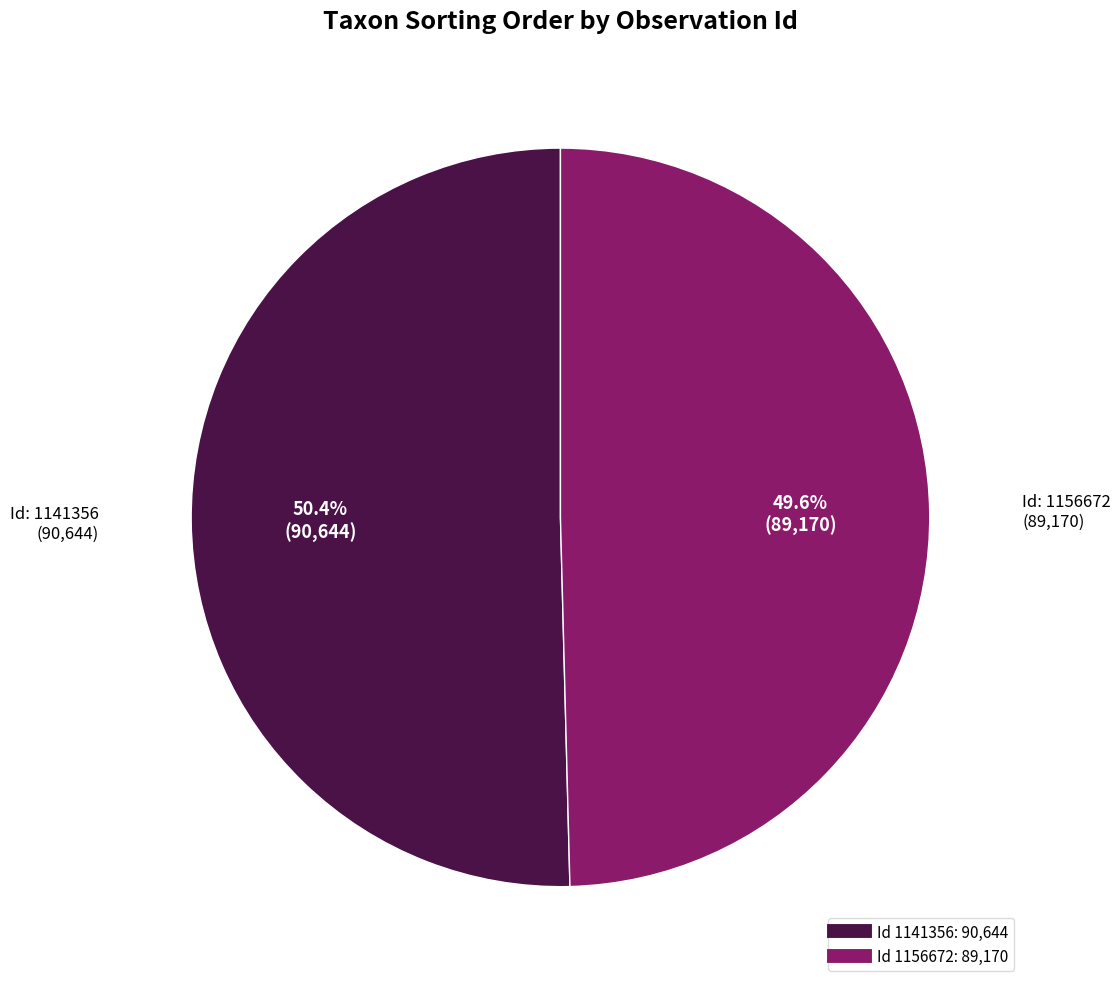

Does any single category account for the majority?

Yes